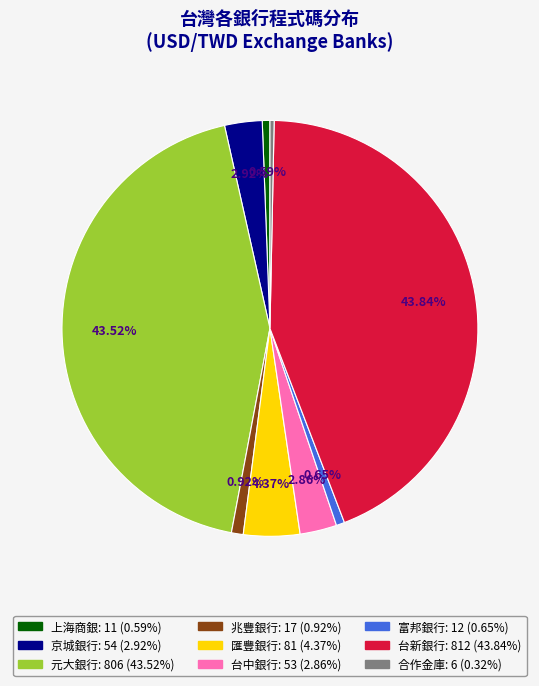

Is it true that 上海商銀 is 9% of the pie?

False